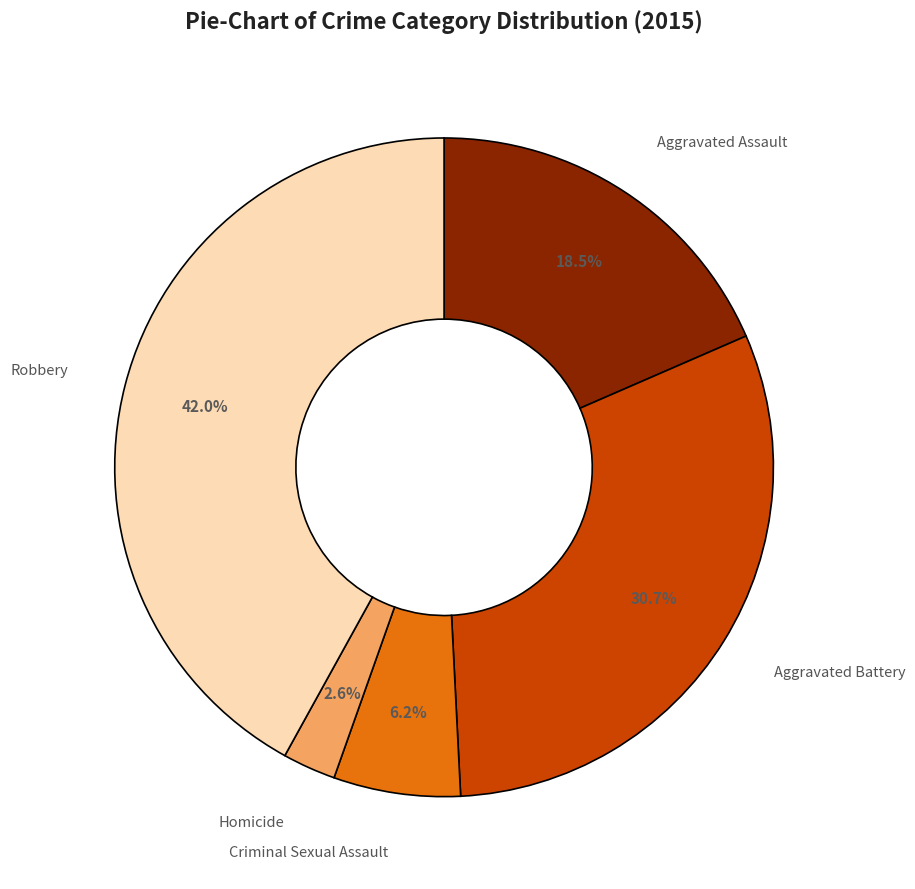

Is there a majority slice in this chart?

No